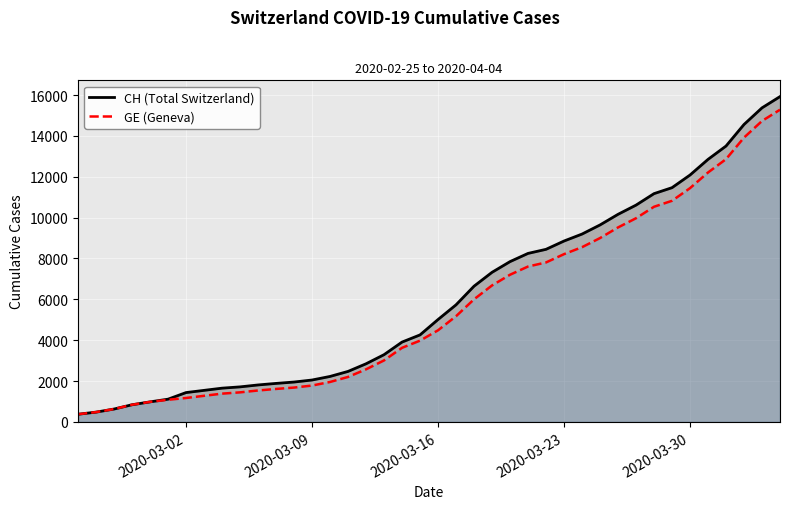

What is the smallest value displayed?

375